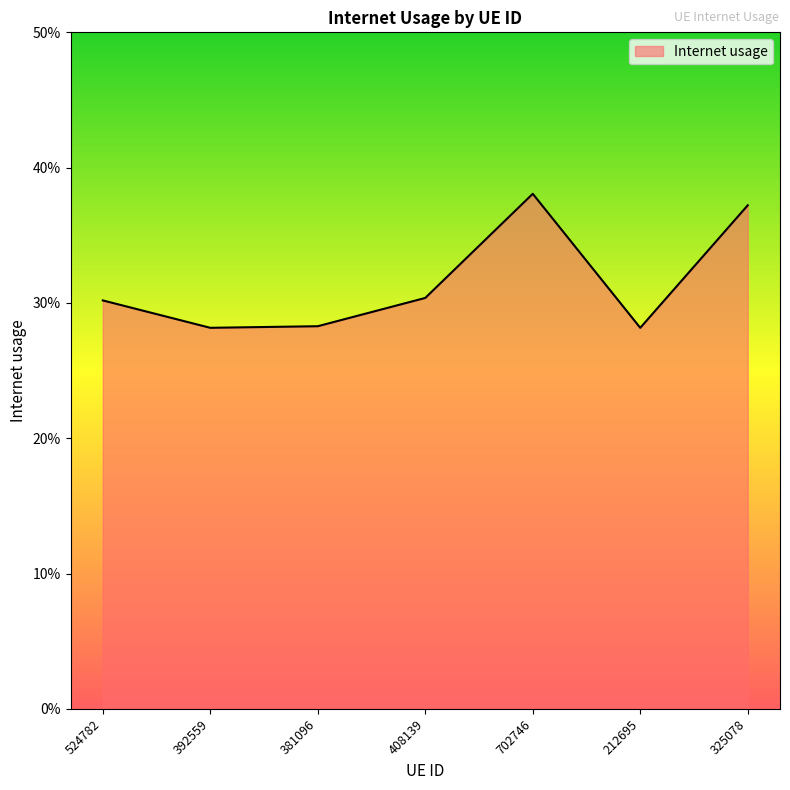

Reading left to right, what are all the values shown in this chart?

0.3	0.3	0.3	0.3	0.4	0.3	0.4